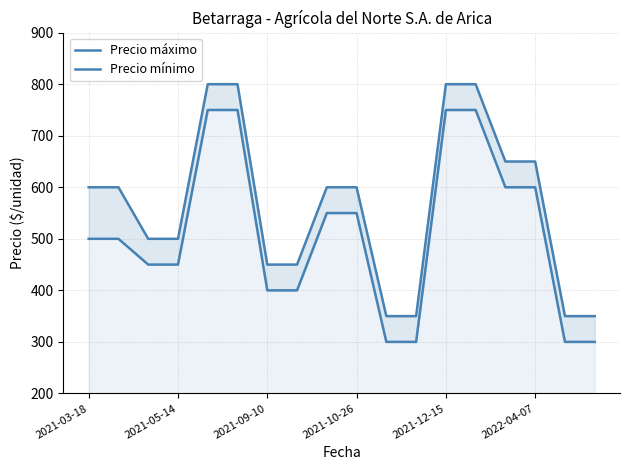

Rank the series at 2021-05-14 from lowest to highest value.

Precio mínimo, Precio máximo